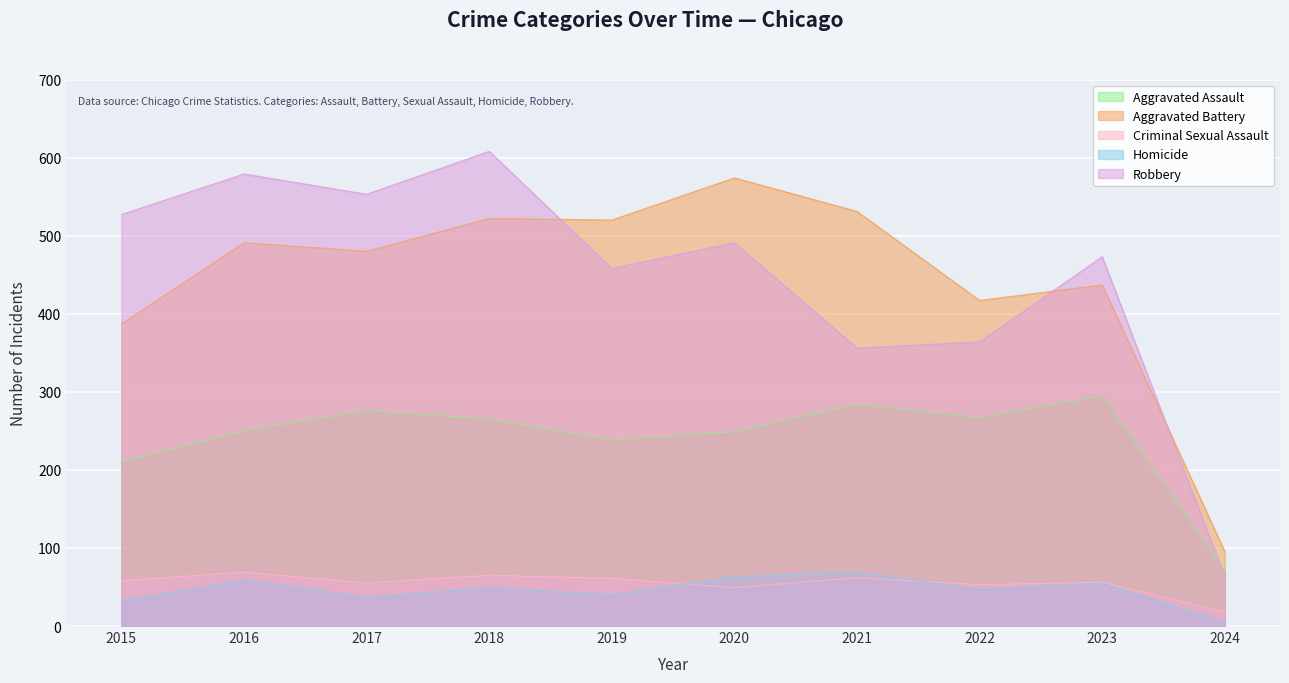

Reading left to right, list all the values displayed in this chart.

Aggravated Assault: 2015=210	2016=250	2017=276	2018=265	2019=238	2020=249	2021=284	2022=267	2023=295	2024=71
Aggravated Battery: 2015=387	2016=491	2017=480	2018=522	2019=520	2020=574	2021=531	2022=417	2023=437	2024=95
Criminal Sexual Assault: 2015=58	2016=69	2017=55	2018=65	2019=61	2020=49	2021=62	2022=53	2023=56	2024=18
Homicide: 2015=32	2016=59	2017=37	2018=49	2019=40	2020=63	2021=69	2022=47	2023=55	2024=5
Robbery: 2015=527	2016=579	2017=553	2018=608	2019=458	2020=491	2021=356	2022=364	2023=473	2024=63